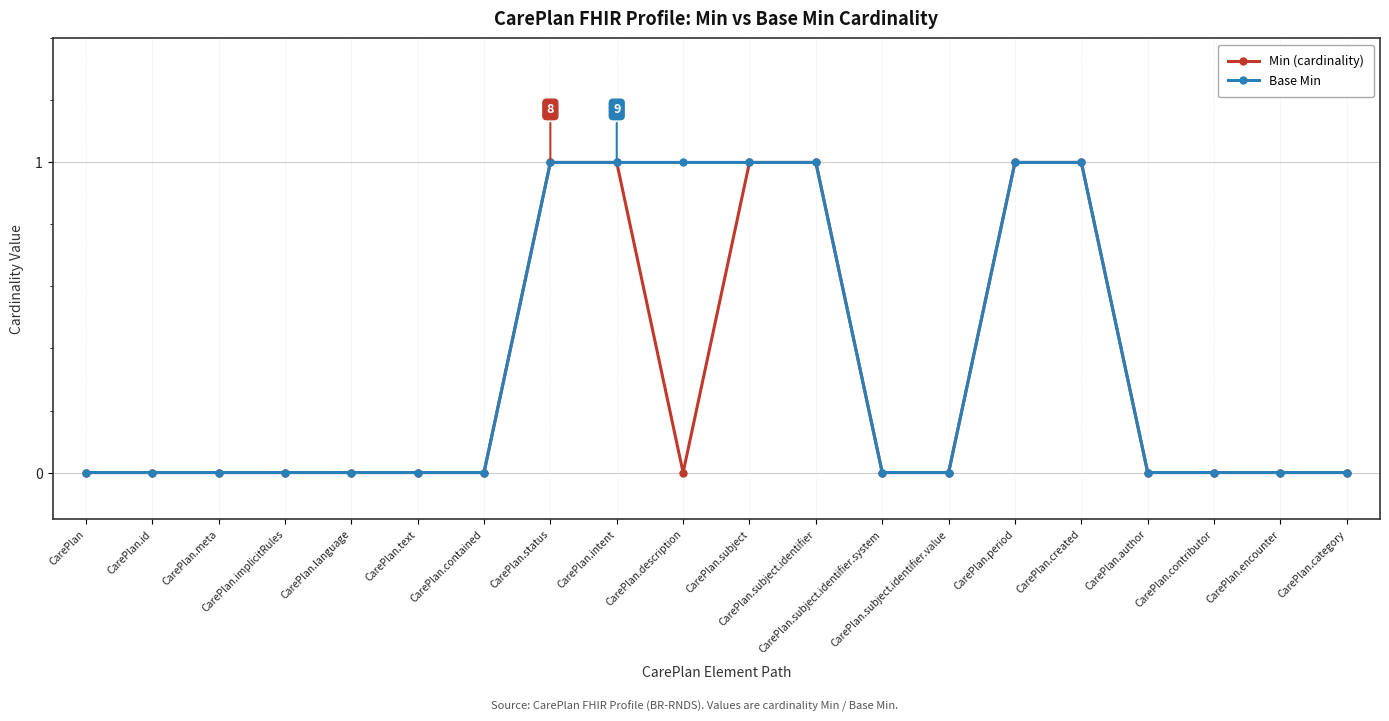

What are all the series names shown in the legend?

Min (cardinality), Base Min